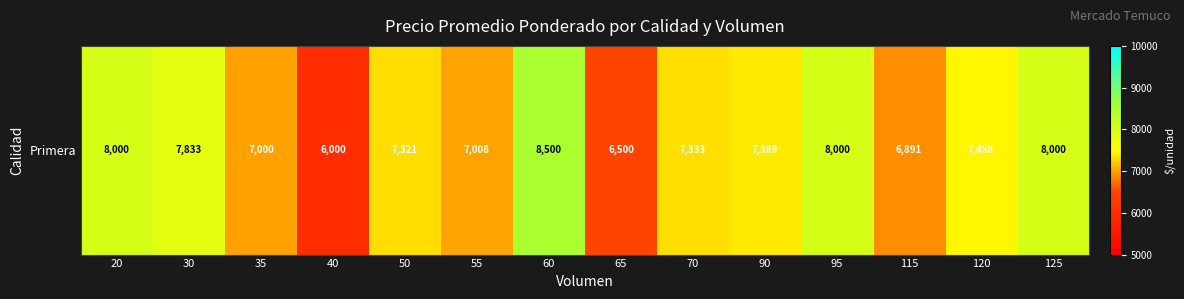

What is the ratio of the value at 95 to the value at 125?

1.0